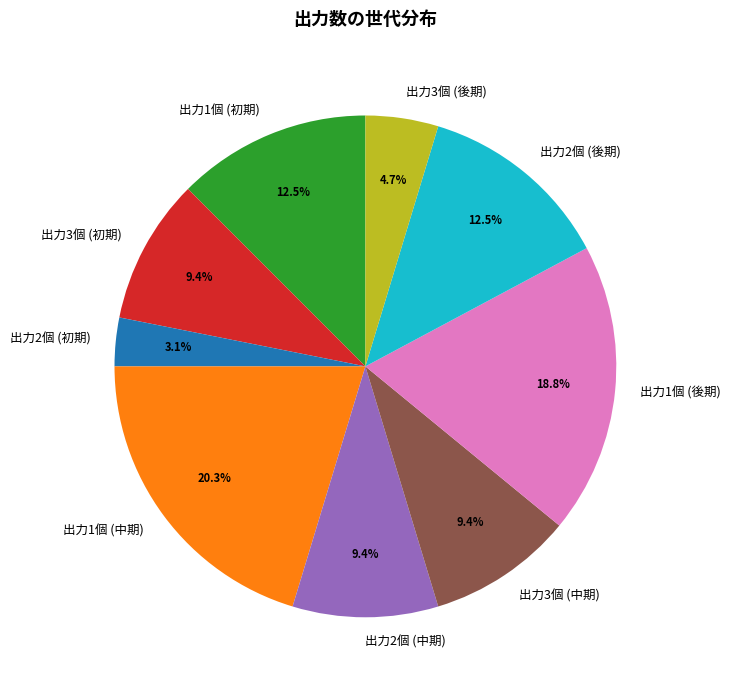

What is the largest slice in the pie chart?

出力1個 (中期)